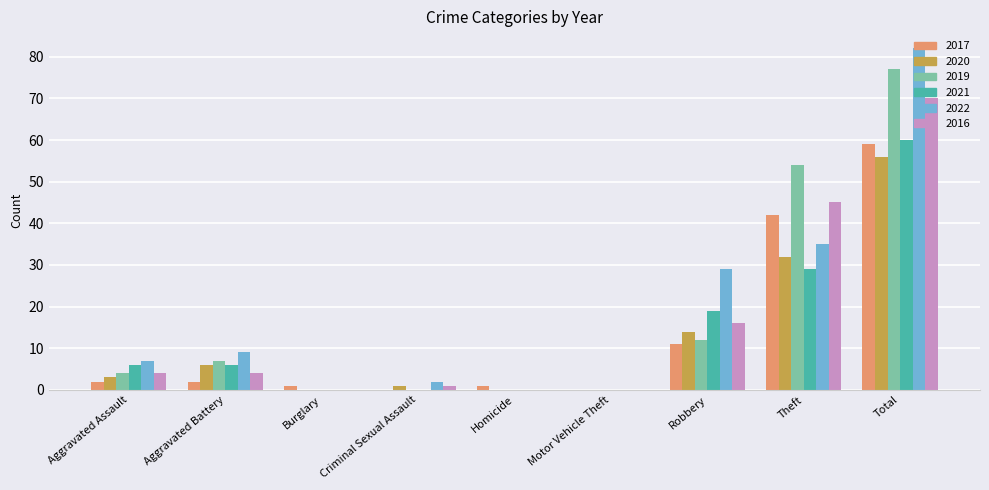

The value of 2017 at Aggravated Assault is 2. True or false?

True